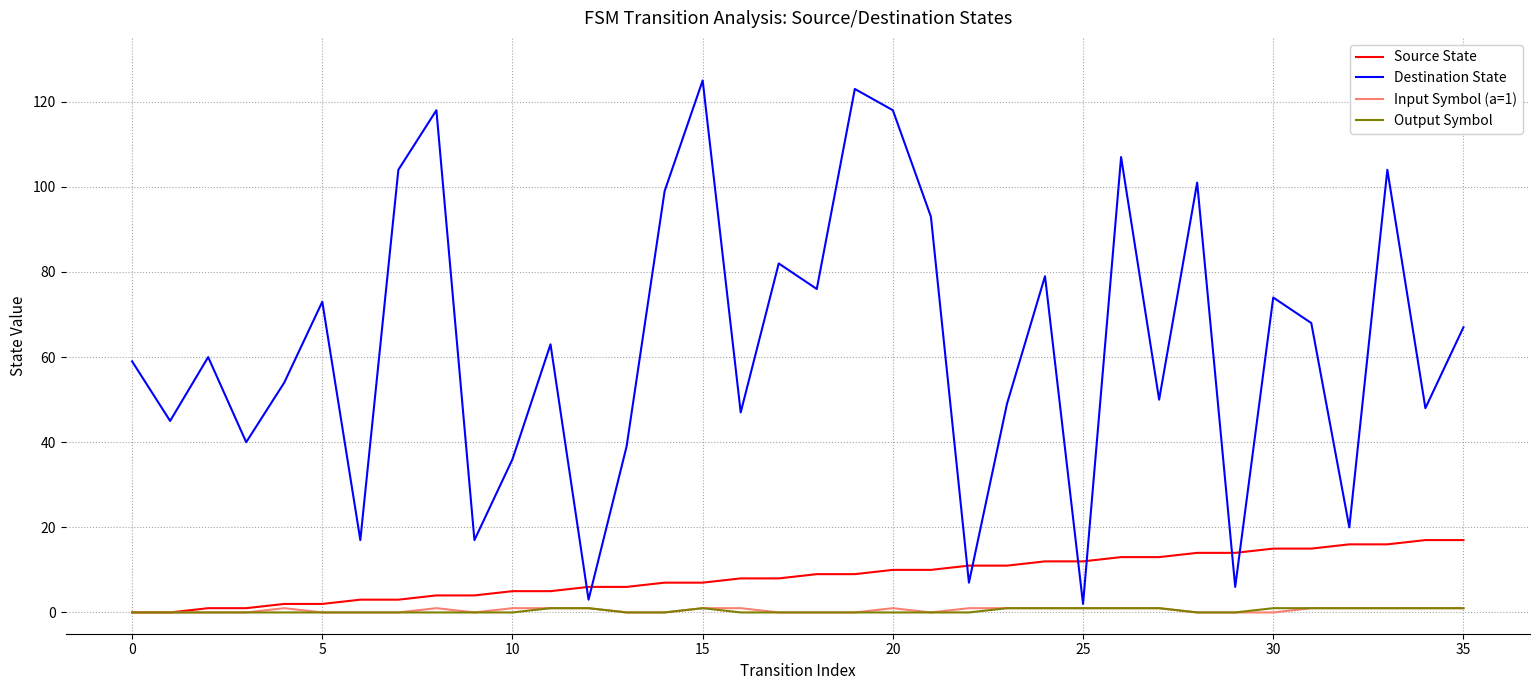

What is the highest value of the Destination State series?

125